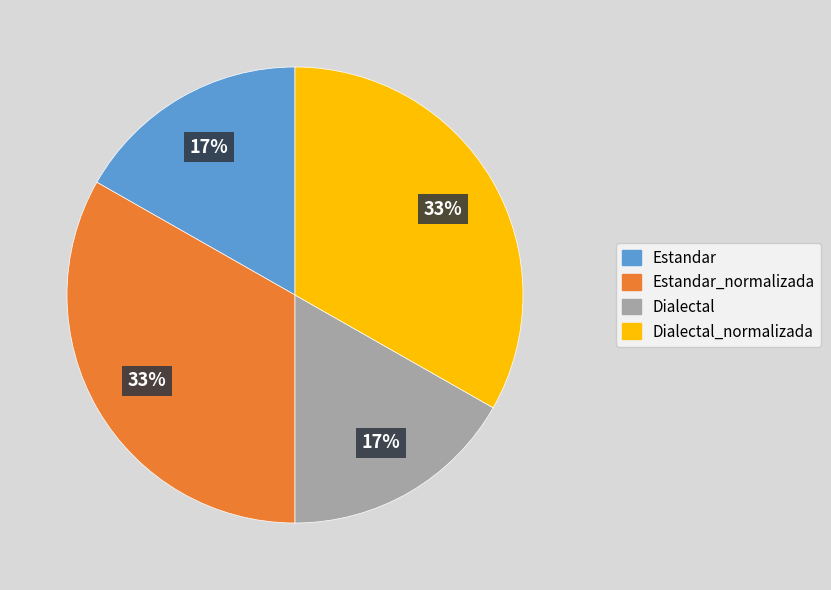

How many slices are in this pie chart?

4